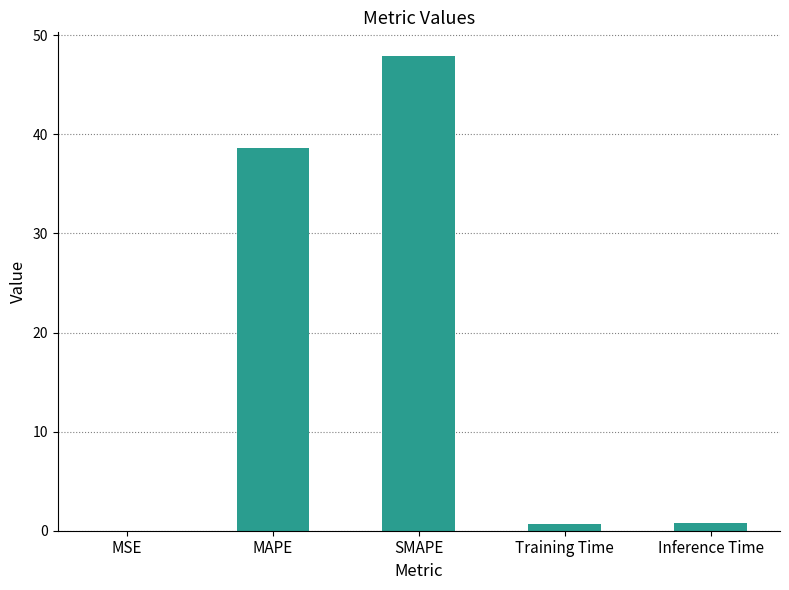

Are the bars horizontal?

No